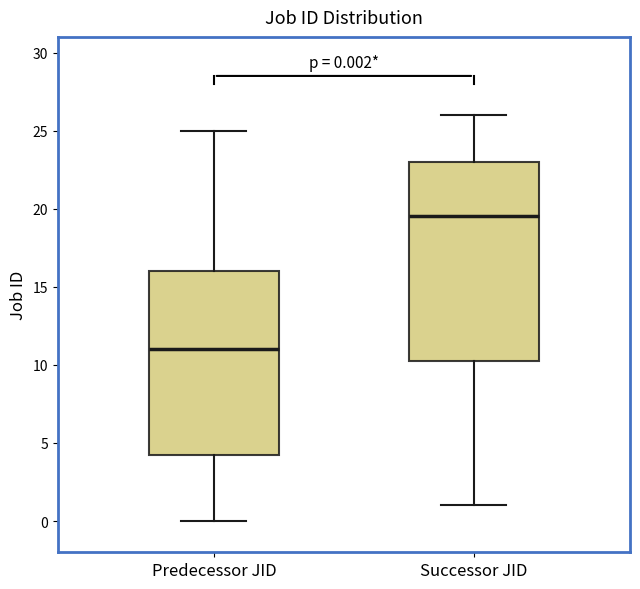

Which box has the highest median line?

Successor JID